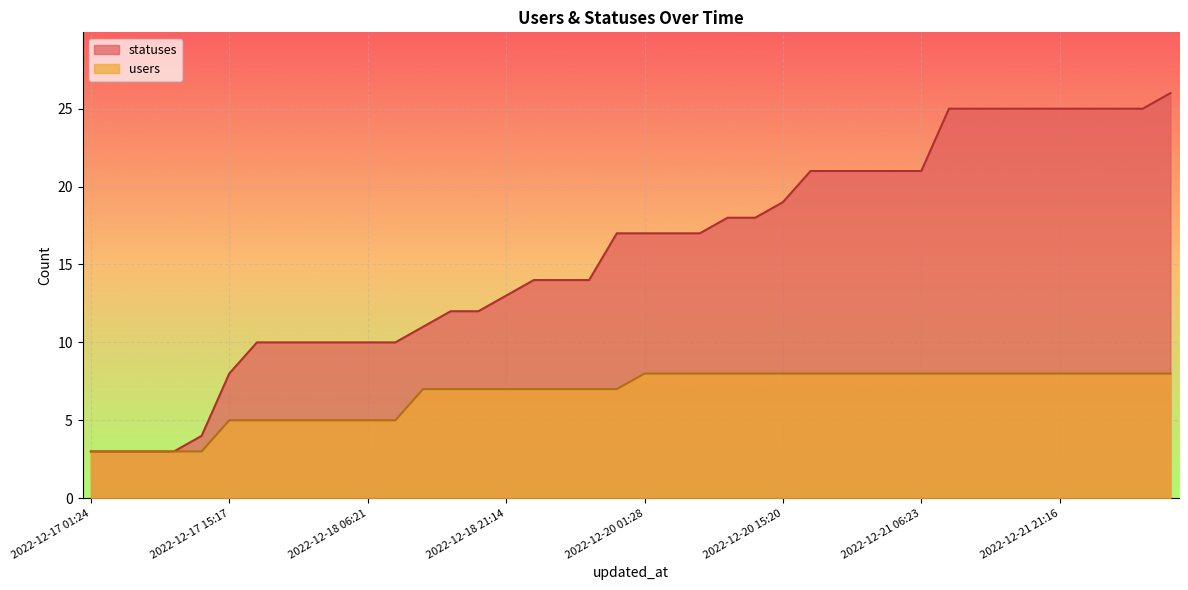

True or false: users and statuses cross at least once.

False